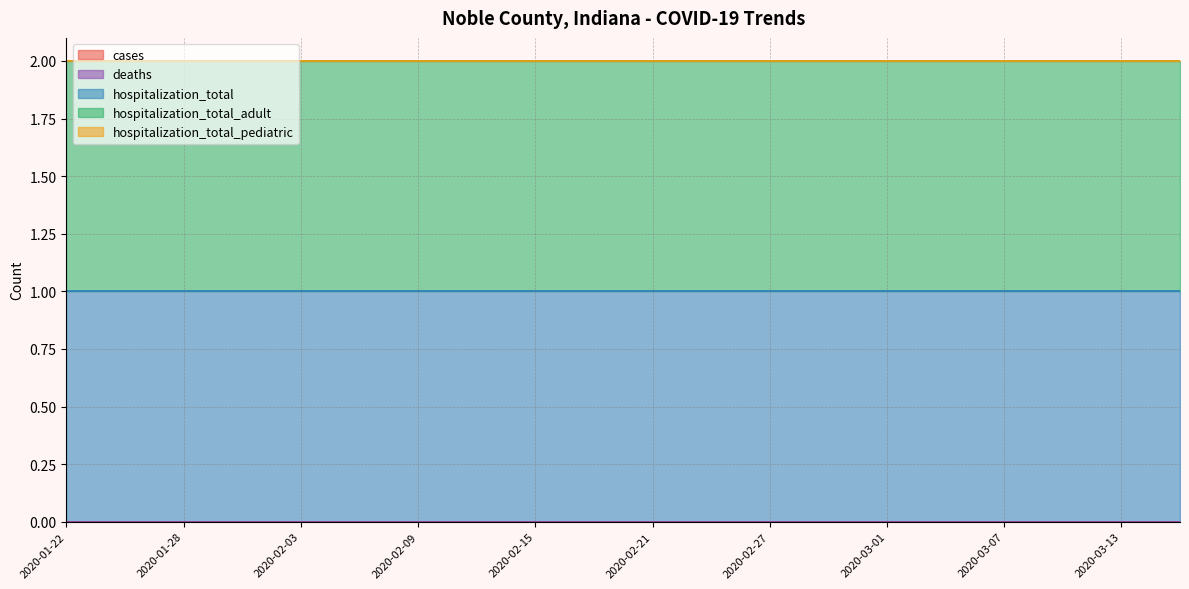

Rank the series at 2020-03-07 from lowest to highest value.

cases, deaths, hospitalization_total_pediatric, hospitalization_total, hospitalization_total_adult